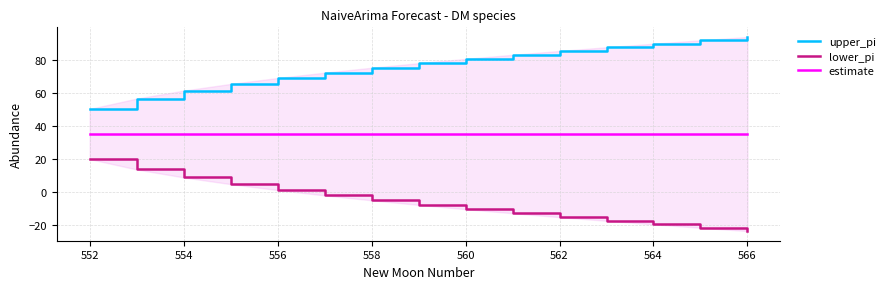

Rank the series by their average value, from lowest to highest.

lower_pi, estimate, upper_pi